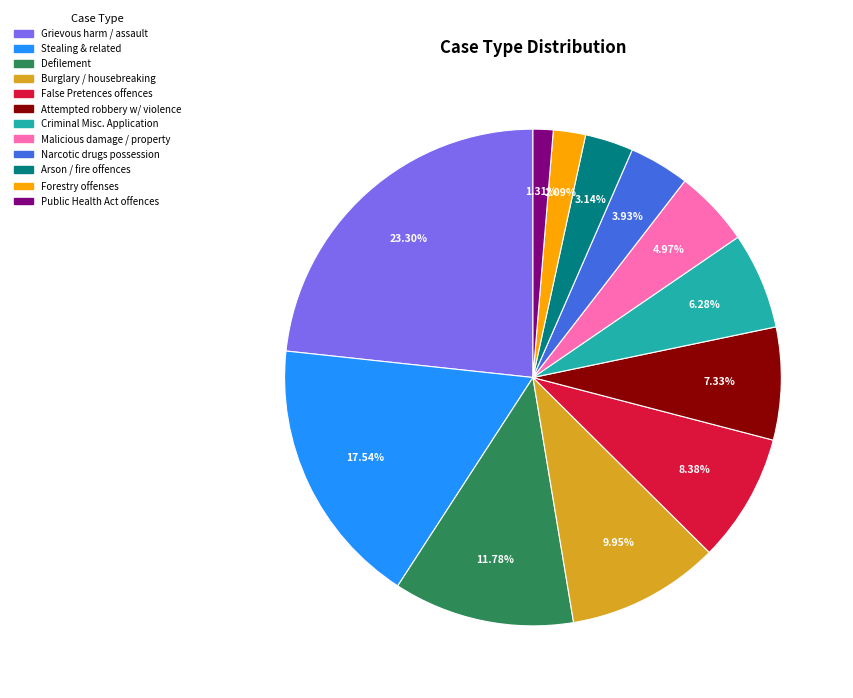

Does any single category account for the majority?

No